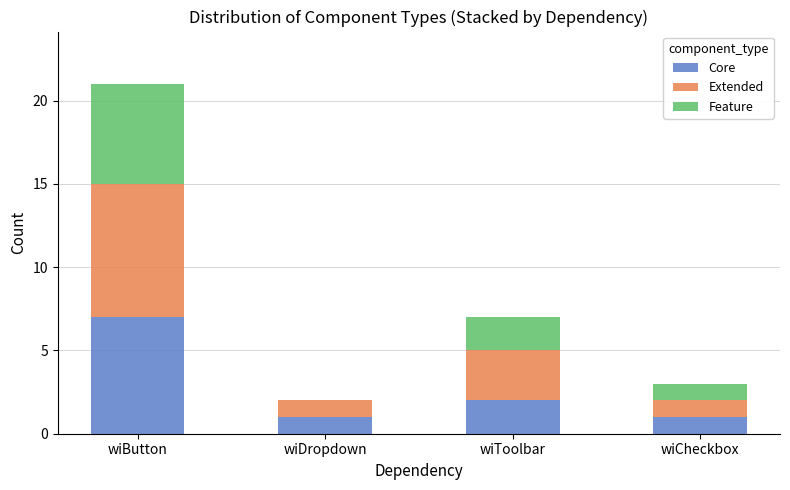

What is the maximum value for Core?

7